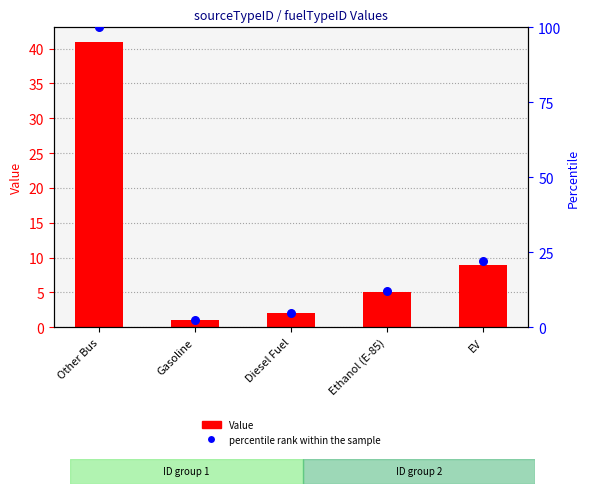

Which series contains the highest Y value?

percentile rank within the sample